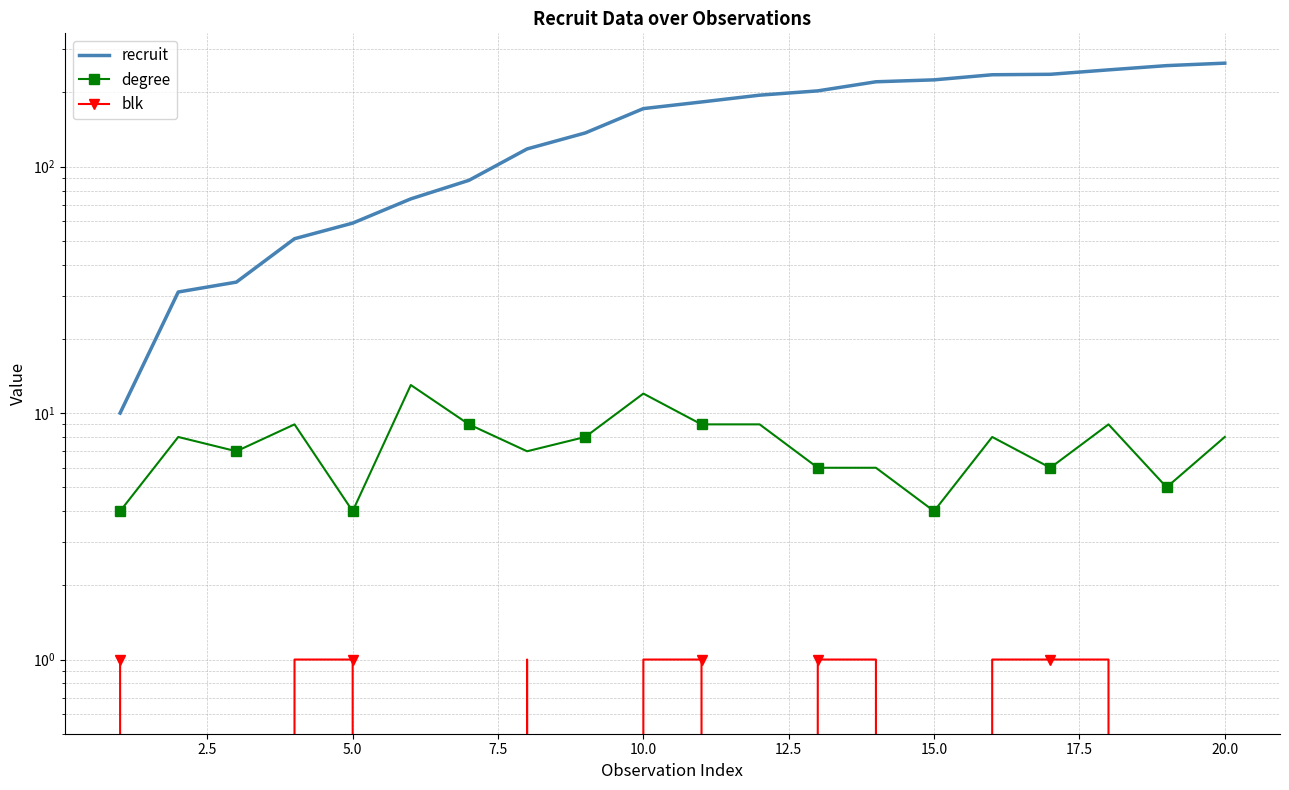

What is the sum of all degree values?

151